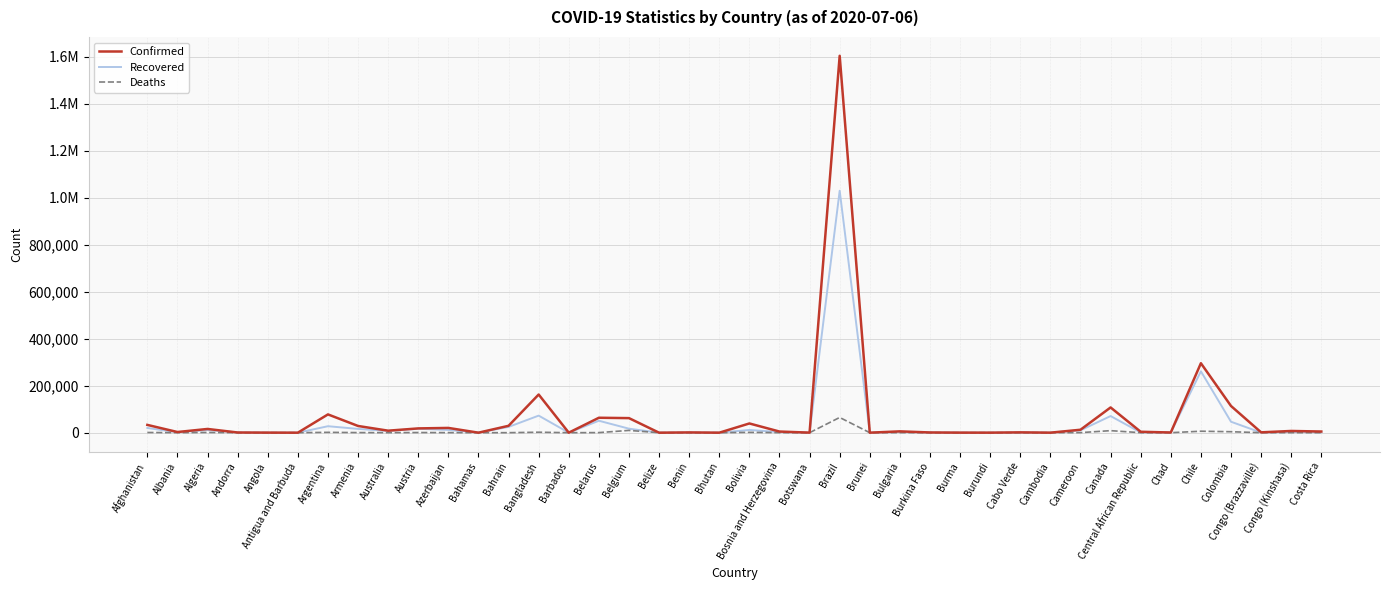

At which label is Deaths closest to 32433?

Belgium